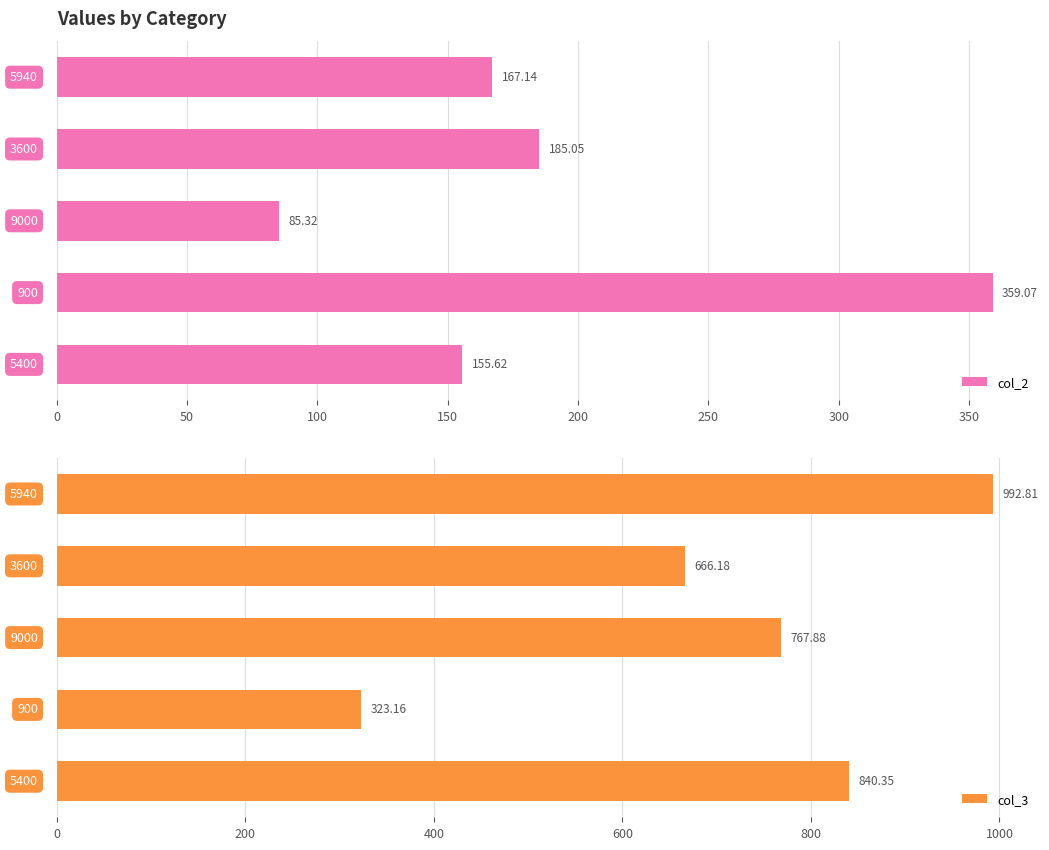

What is the smallest value displayed?

85.3